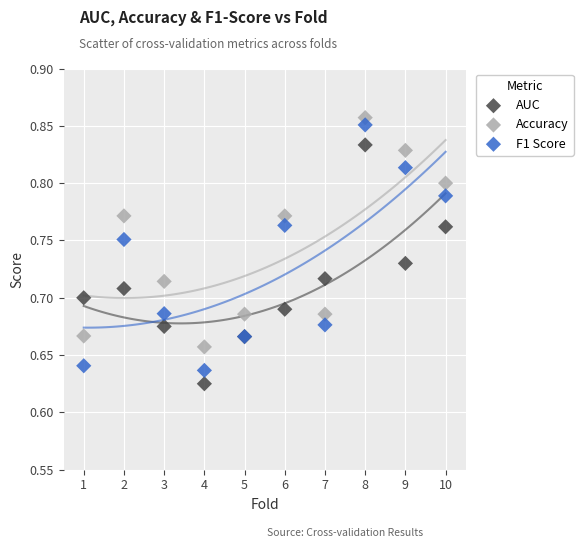

Which series has the largest Y range (max minus min)?

F1 Score